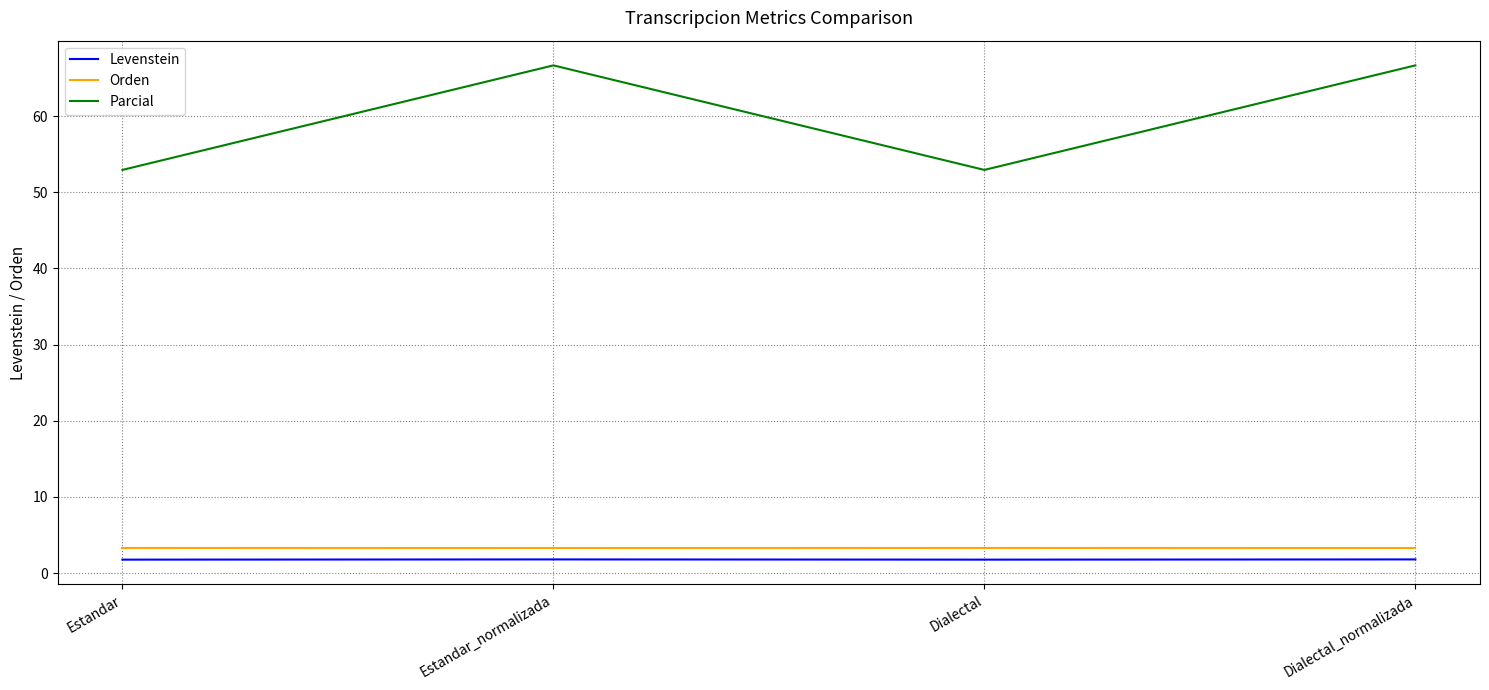

Reading left to right, what are all the values shown in this chart?

Levenstein: Estandar=1.8	Estandar_normalizada=1.8	Dialectal=1.8	Dialectal_normalizada=1.8
Orden: Estandar=3.3	Estandar_normalizada=3.3	Dialectal=3.3	Dialectal_normalizada=3.3
Parcial: Estandar=52.9	Estandar_normalizada=66.7	Dialectal=52.9	Dialectal_normalizada=66.7